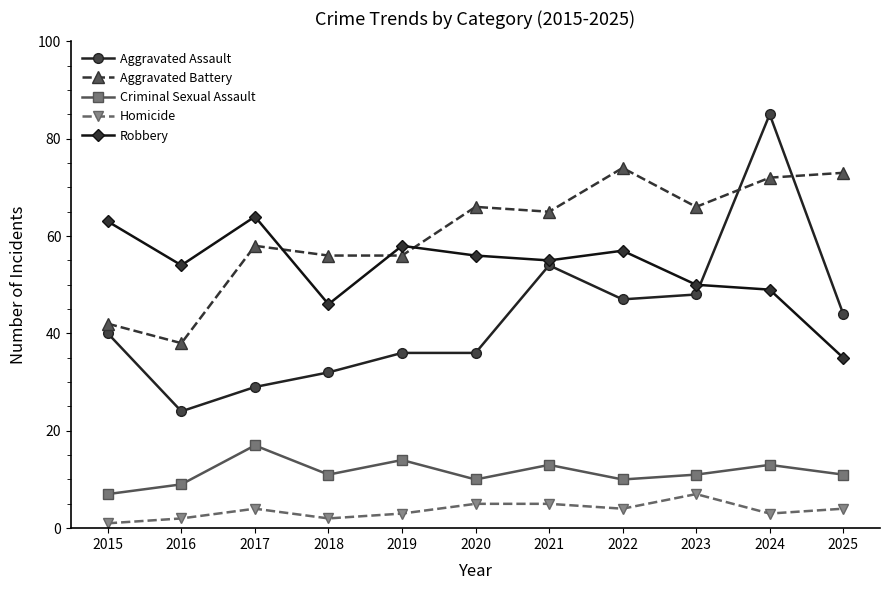

Reading left to right, transcribe all the data shown in this chart.

Aggravated Assault: 2015=40	2016=24	2017=29	2018=32	2019=36	2020=36	2021=54	2022=47	2023=48	2024=85	2025=44
Aggravated Battery: 2015=42	2016=38	2017=58	2018=56	2019=56	2020=66	2021=65	2022=74	2023=66	2024=72	2025=73
Criminal Sexual Assault: 2015=7	2016=9	2017=17	2018=11	2019=14	2020=10	2021=13	2022=10	2023=11	2024=13	2025=11
Homicide: 2015=1	2016=2	2017=4	2018=2	2019=3	2020=5	2021=5	2022=4	2023=7	2024=3	2025=4
Robbery: 2015=63	2016=54	2017=64	2018=46	2019=58	2020=56	2021=55	2022=57	2023=50	2024=49	2025=35